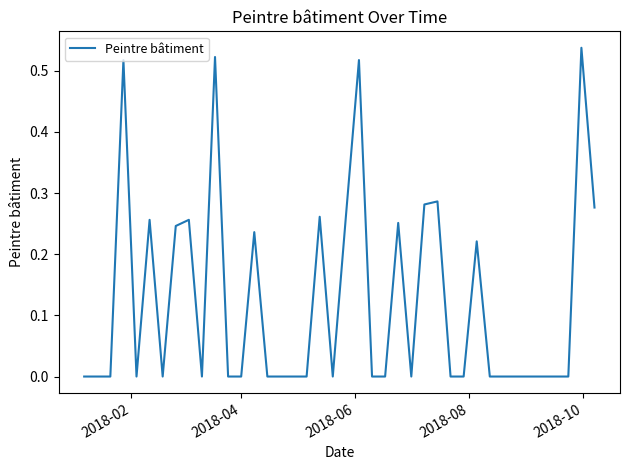

Reading left to right, extract all data points from this chart.

0.0	0.0	0.0	0.5	0.0	0.3	0.0	0.2	0.3	0.0	0.5	0.0	0.0	0.2	0.0	0.0	0.0	0.0	0.3	0.0	0.3	0.5	0.0	0.0	0.3	0.0	0.3	0.3	0.0	0.0	0.2	0.0	0.0	0.0	0.0	0.0	0.0	0.0	0.5	0.3